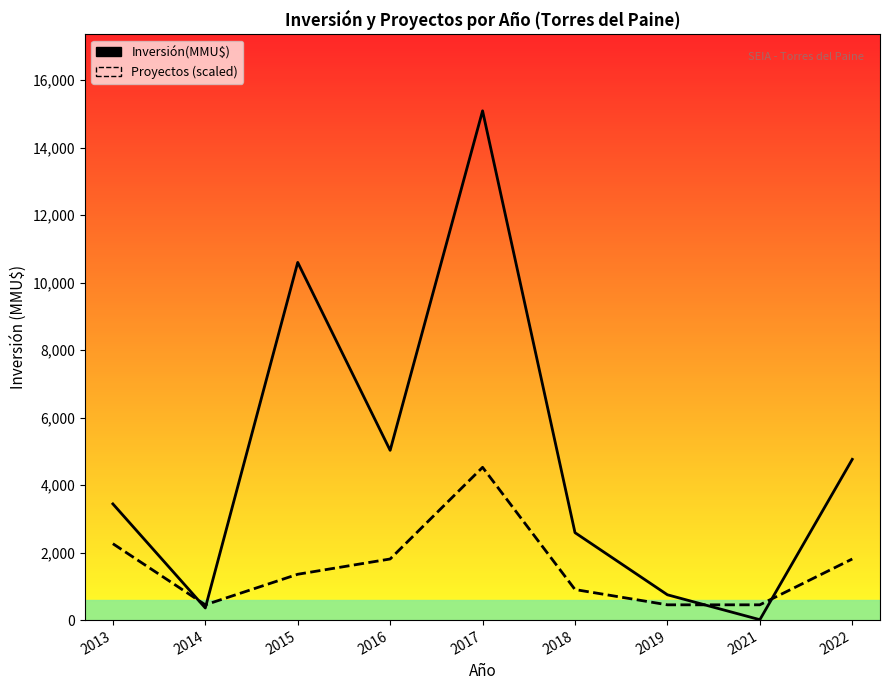

List the series in order of their overall mean, highest first.

Inversión(MMU$), Proyectos (scaled)